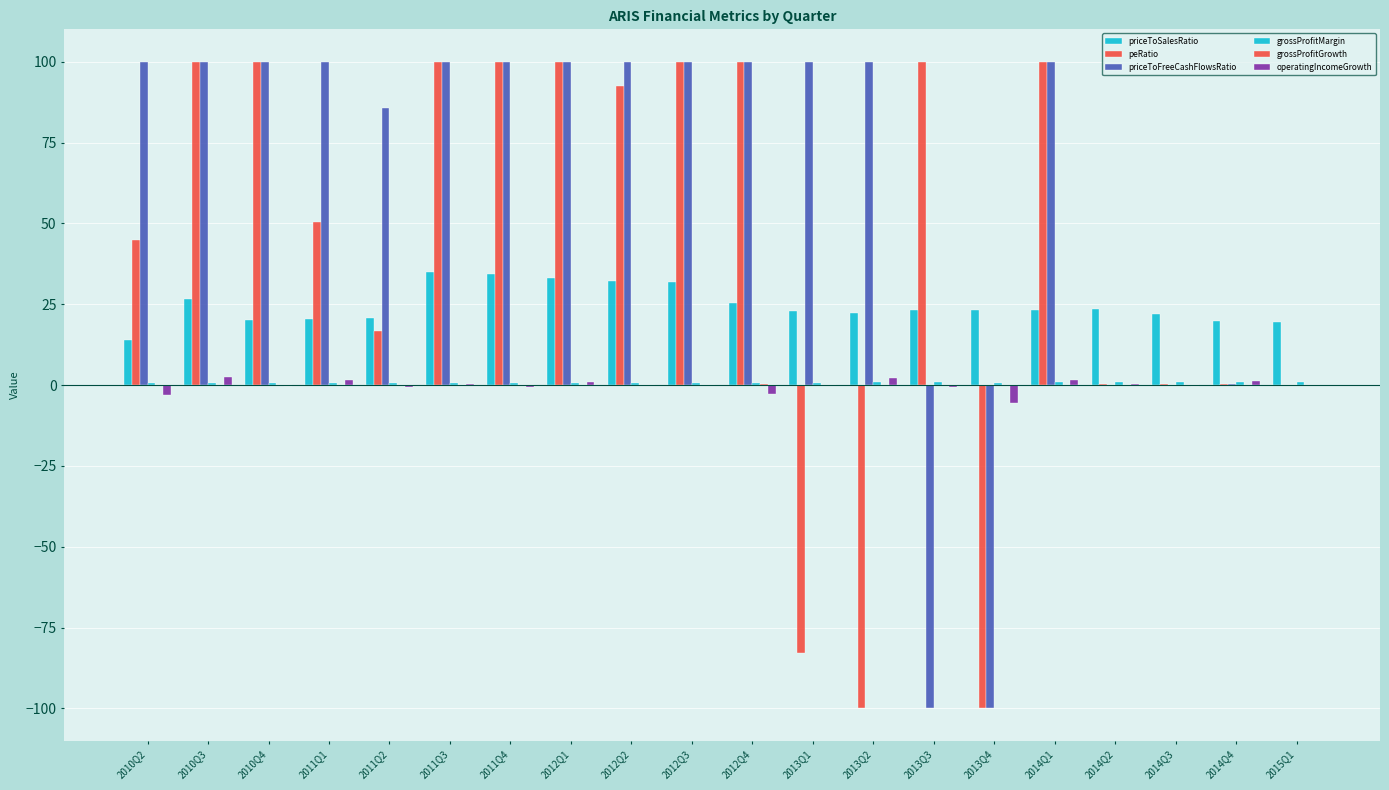

How many groups of bars are there?

20